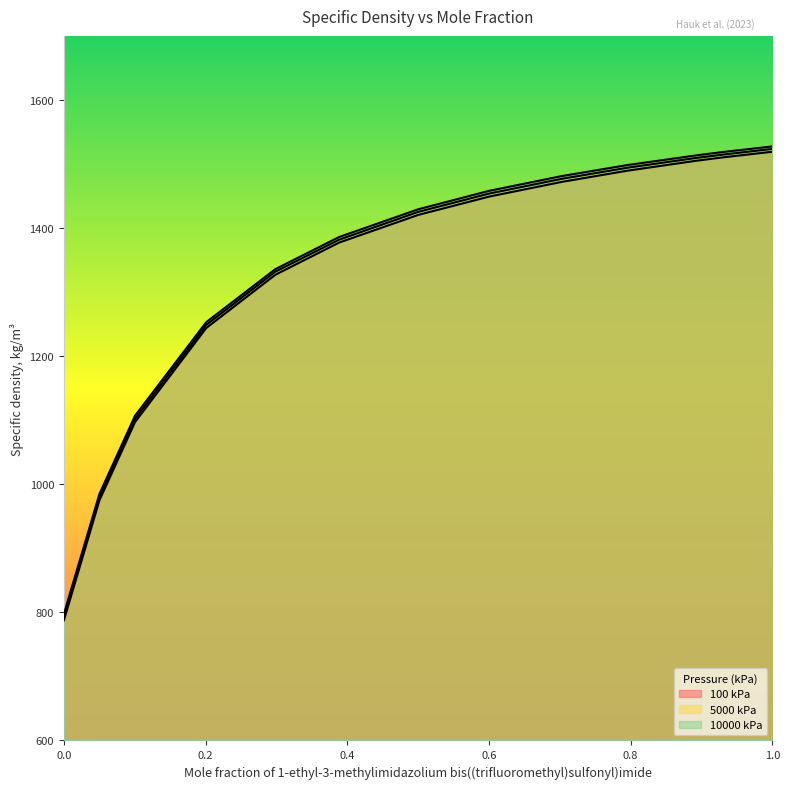

What is the difference between the maximum and minimum values in the 100 kPa series?

731.5